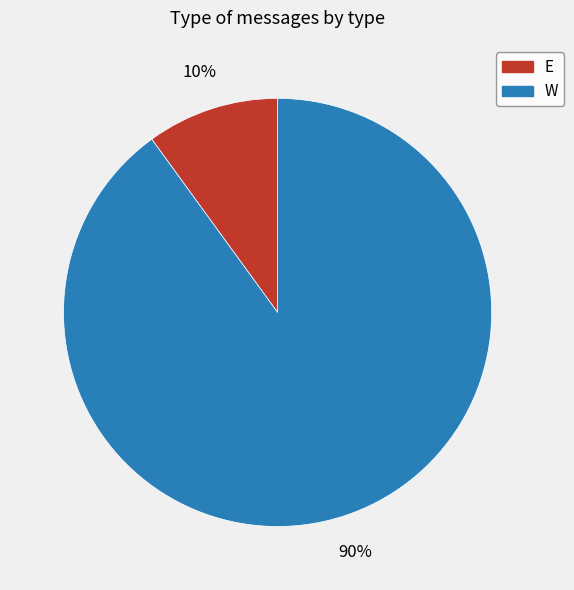

Which category has the biggest portion of the pie?

W